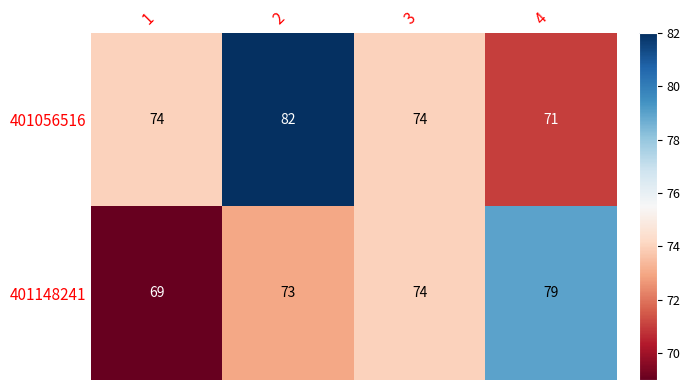

What is the sum of the 401056516 values at 2 and 4?

153